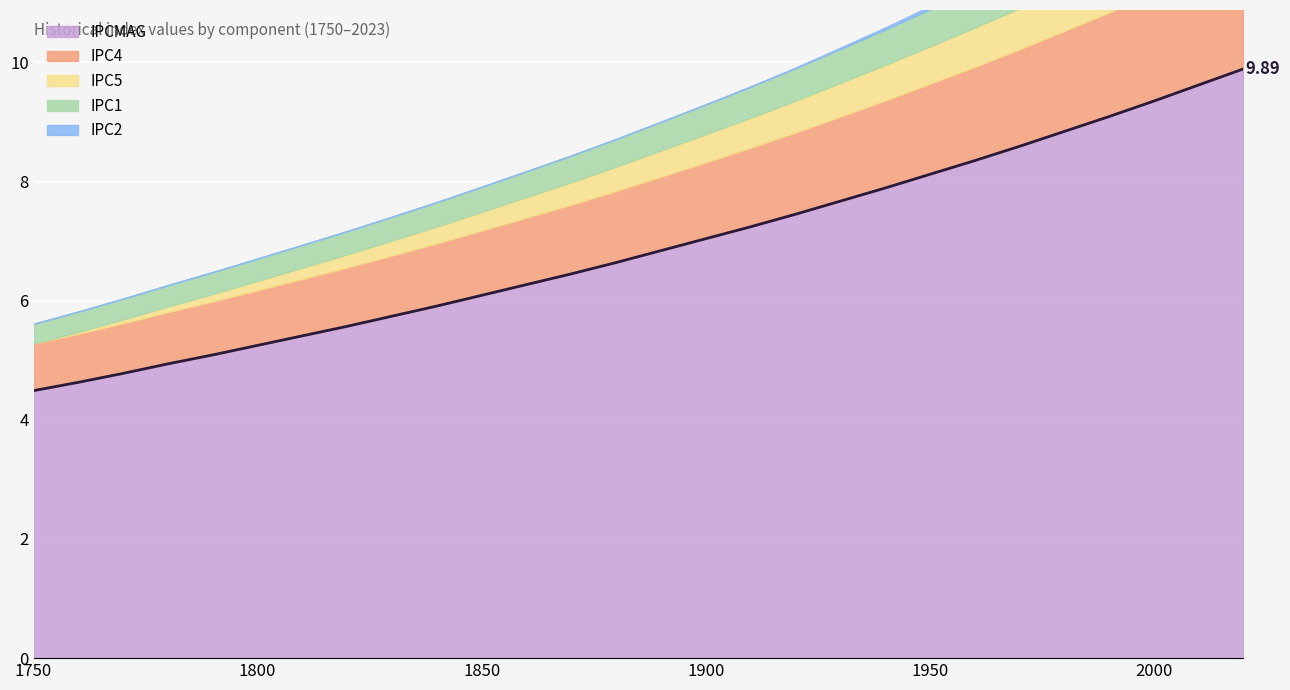

What is the difference between the IPC5 values at 3 and 14?

0.3